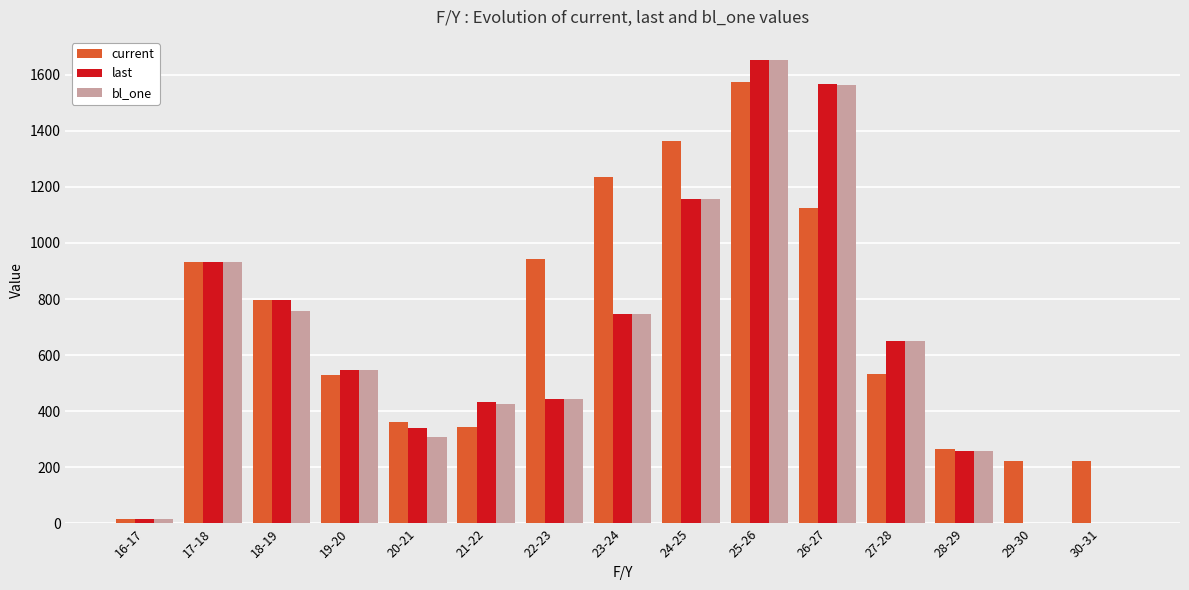

Where is last nearest to the value 826?

18-19